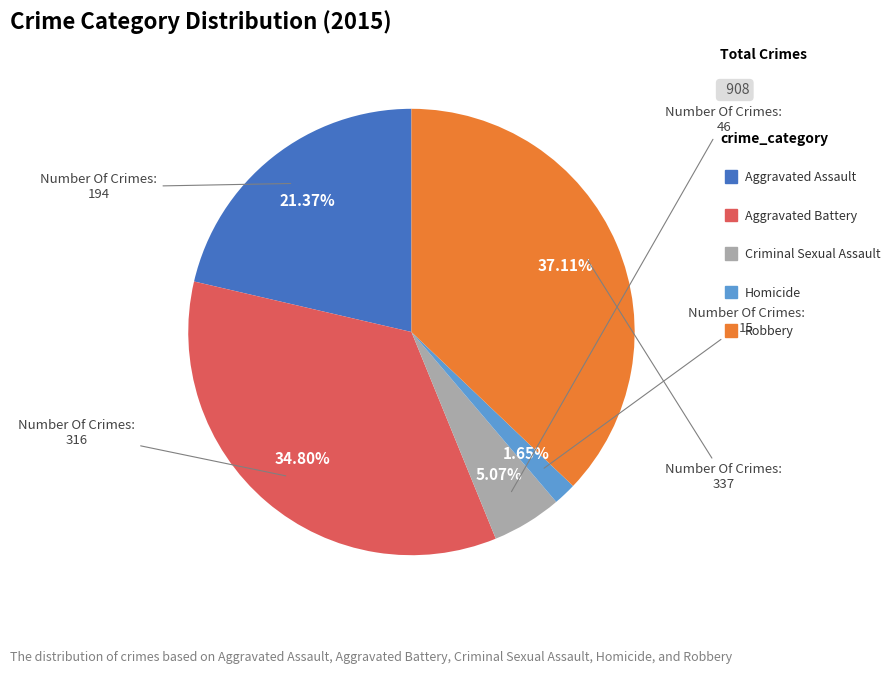

Is there any slice that represents more than half of the pie?

No